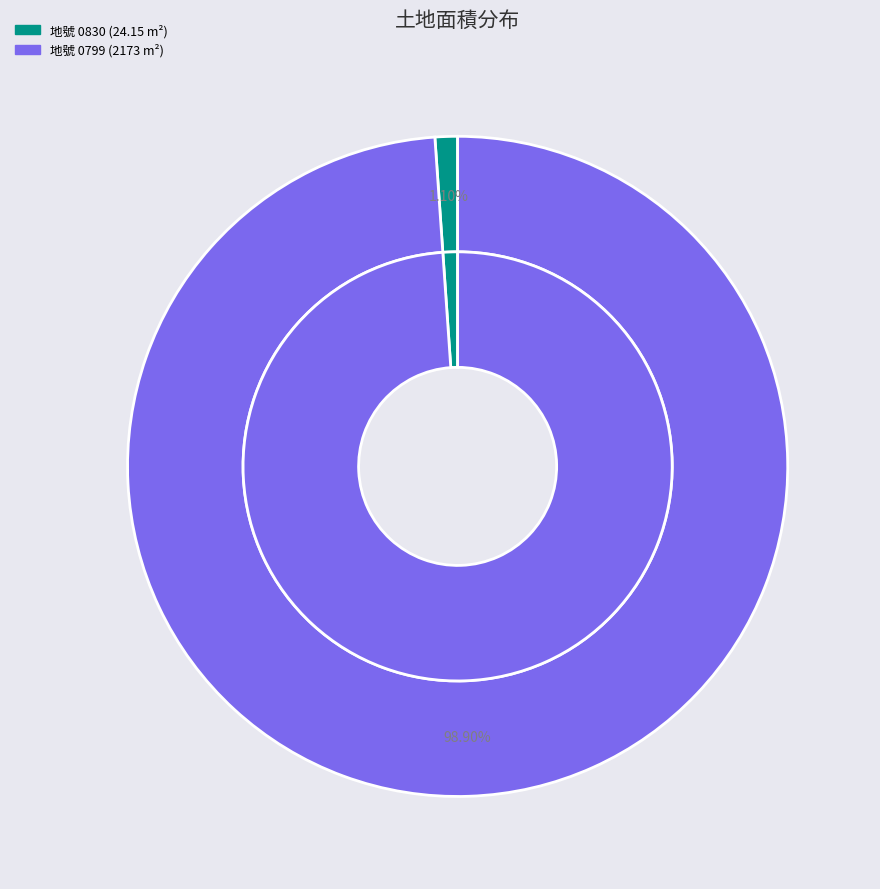

Rank the categories by value from lowest to highest.

臺北市信義區吳興段1小段 0830-0000 地號, 臺北市信義區吳興段三小段 0799-0000 地號